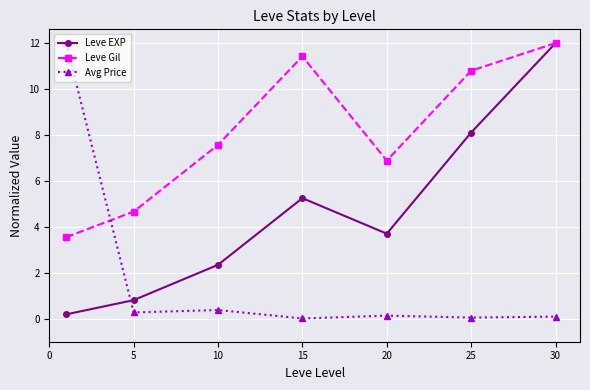

What is the highest value of the Leve EXP series?

12.0